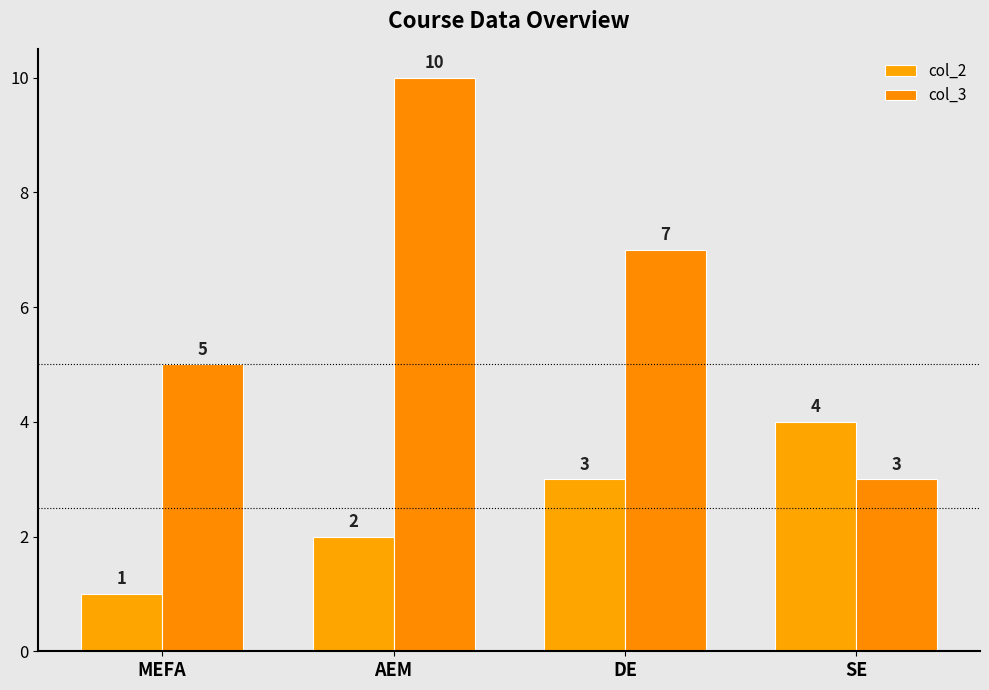

What is the maximum value shown in the chart?

10